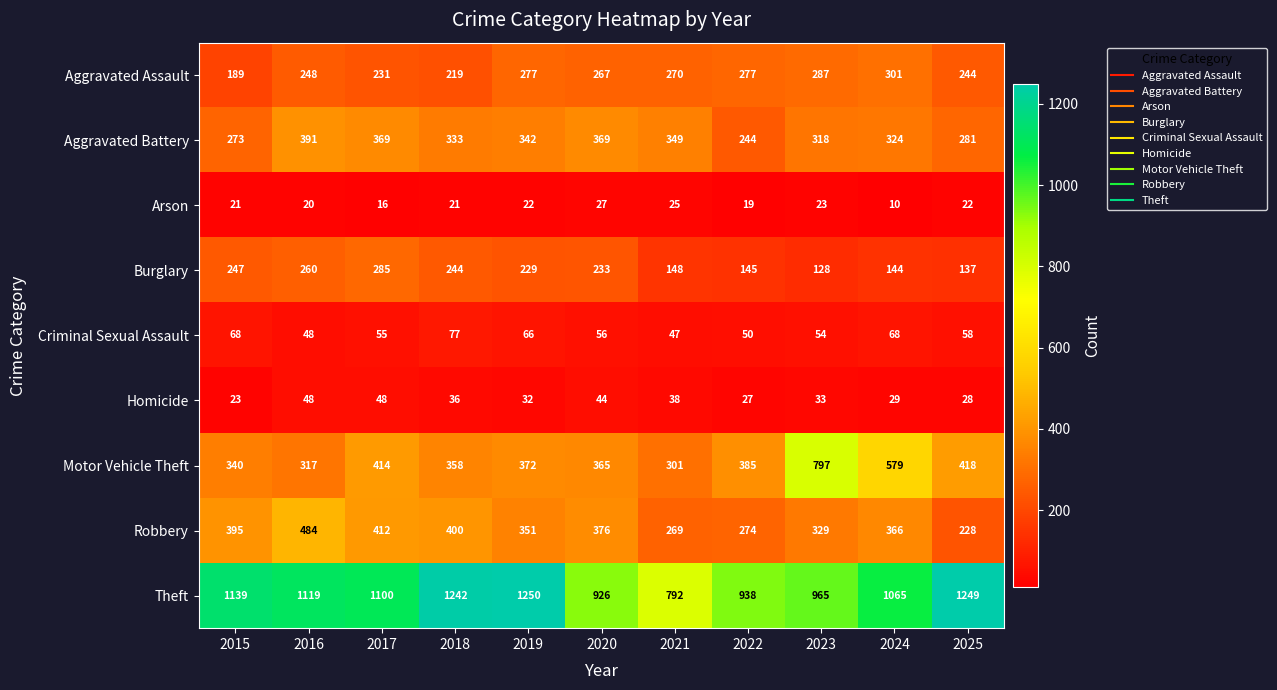

What is the spread (max minus min) of values at 2025?

1227